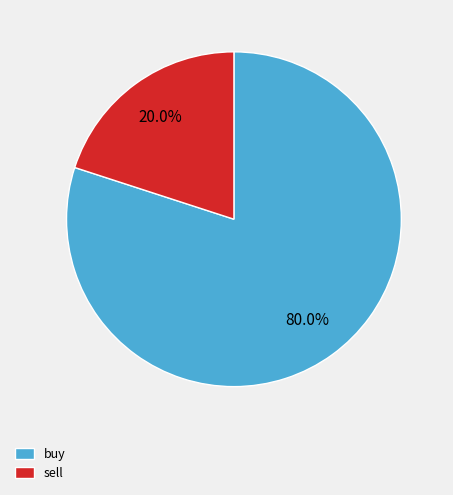

Count the number of slices in the pie.

2